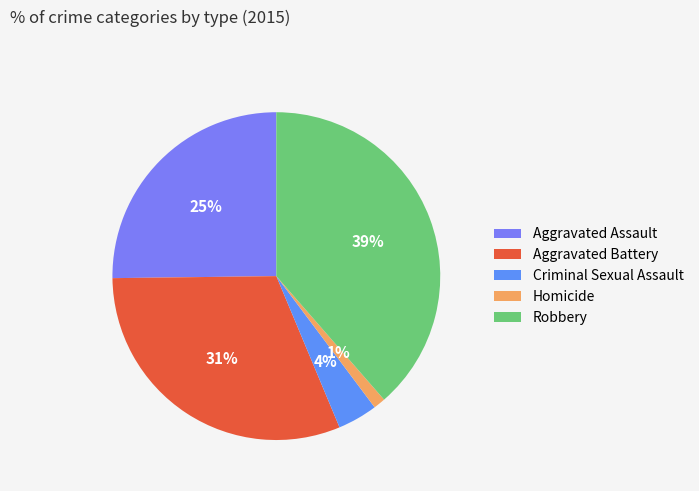

To the nearest percent, what percentage of the pie is Aggravated Battery?

31%